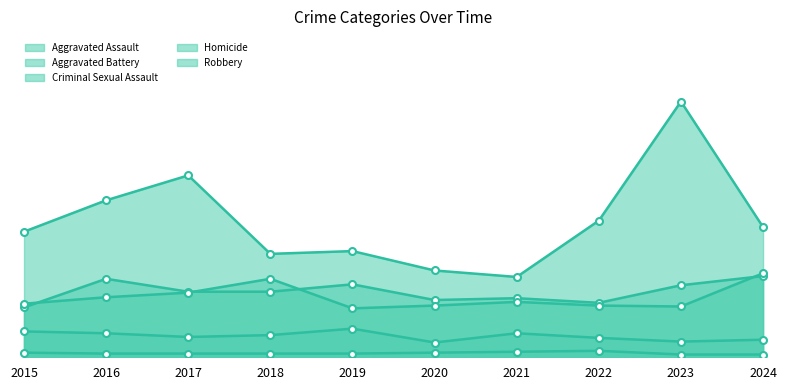

The Aggravated Assault series shows 48 at 2023. True or false?

False